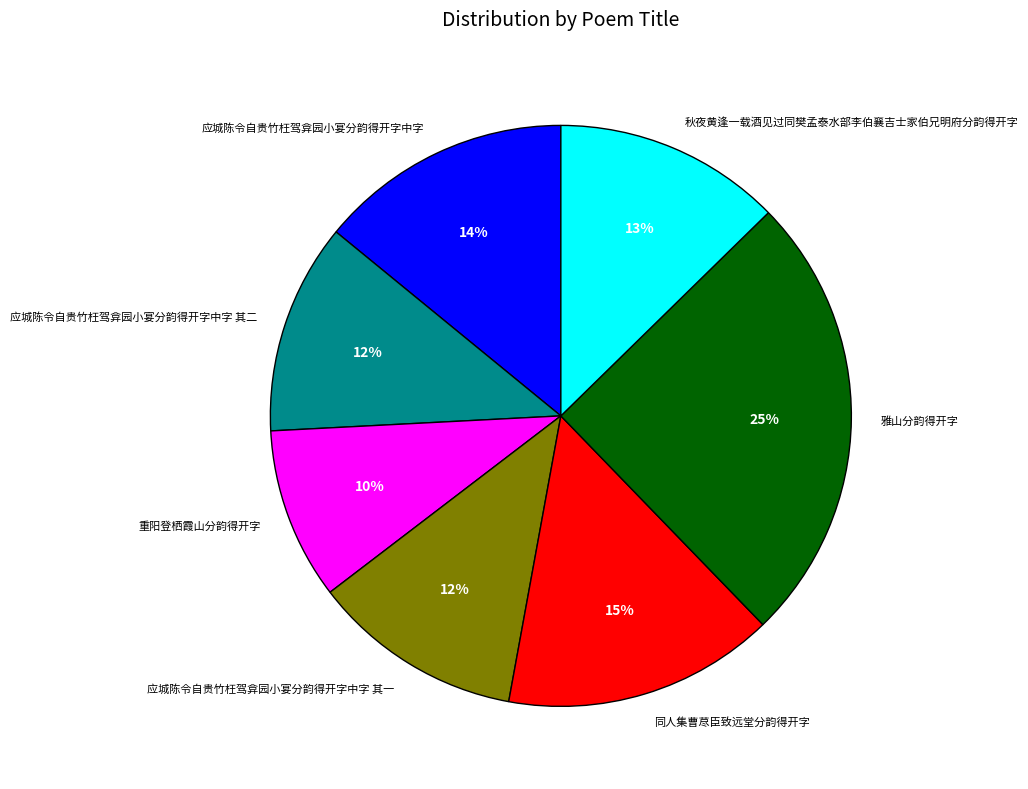

What percentage is the 重阳登栖霞山分韵得开字 slice, to the nearest percent?

10%